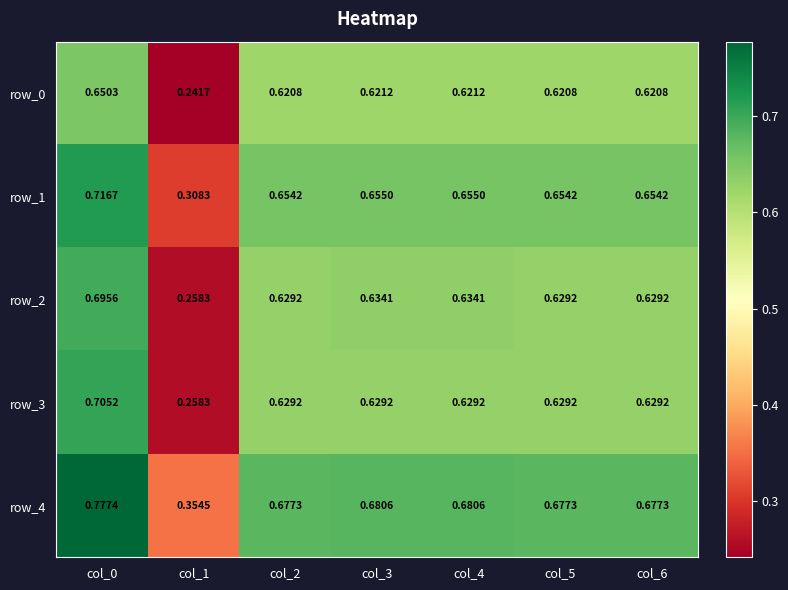

The row_2 series shows 0.9 at col_3. True or false?

False